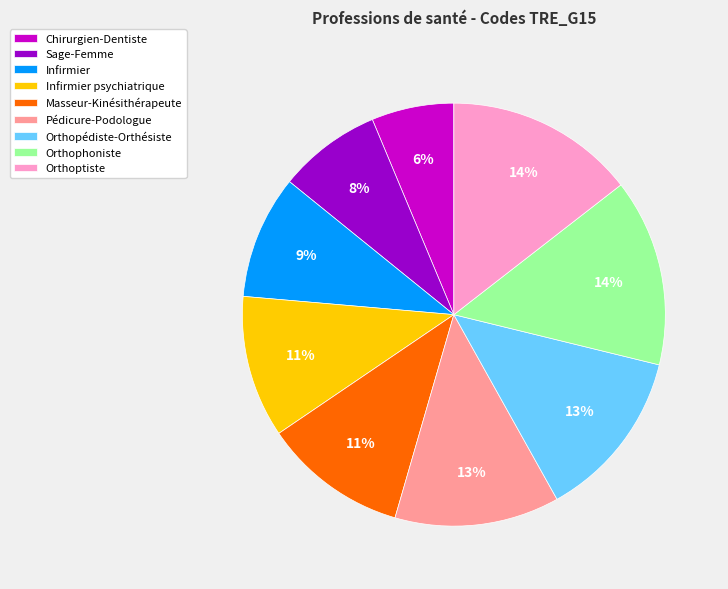

Is Chirurgien-Dentiste the majority of the pie?

No